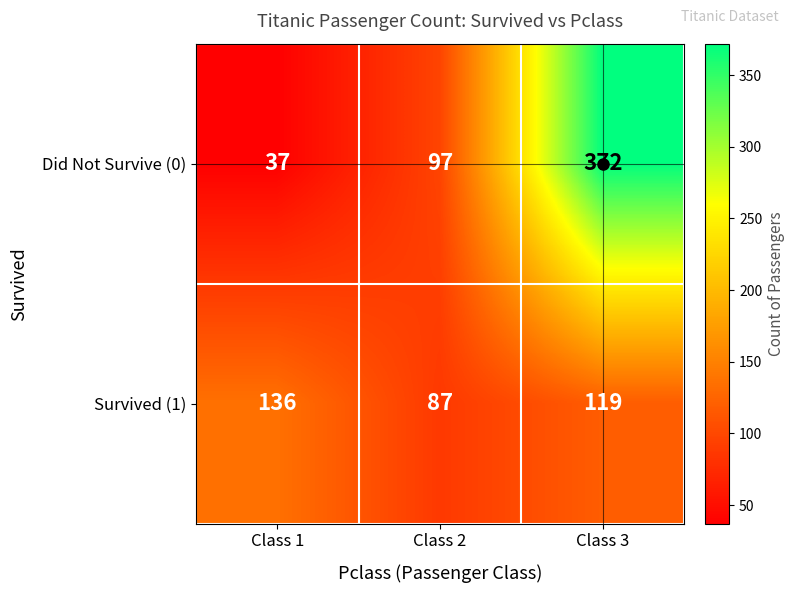

What is the difference between the Did Not Survive (0) values at Class 1 and Class 2?

60